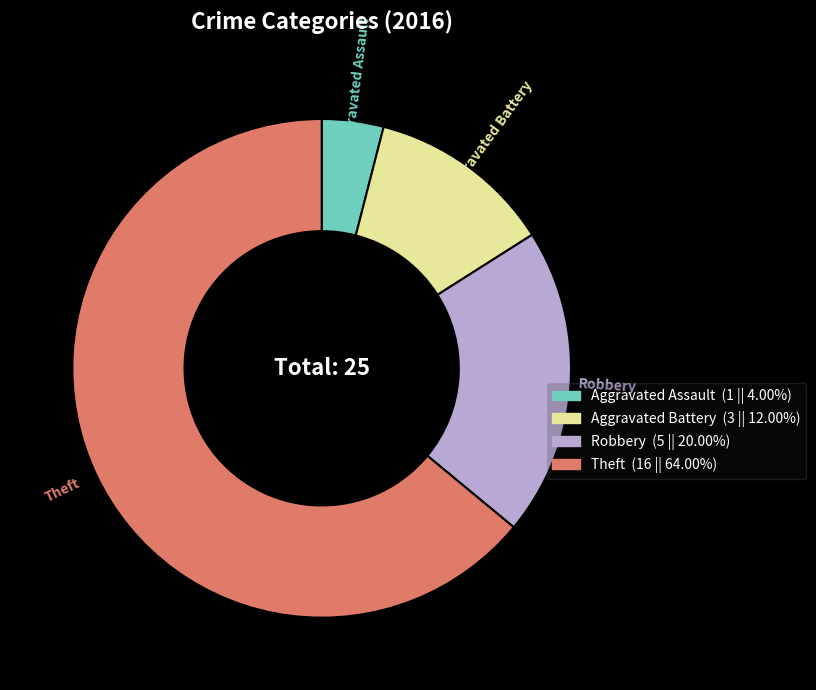

Is Theft the majority of the pie?

Yes